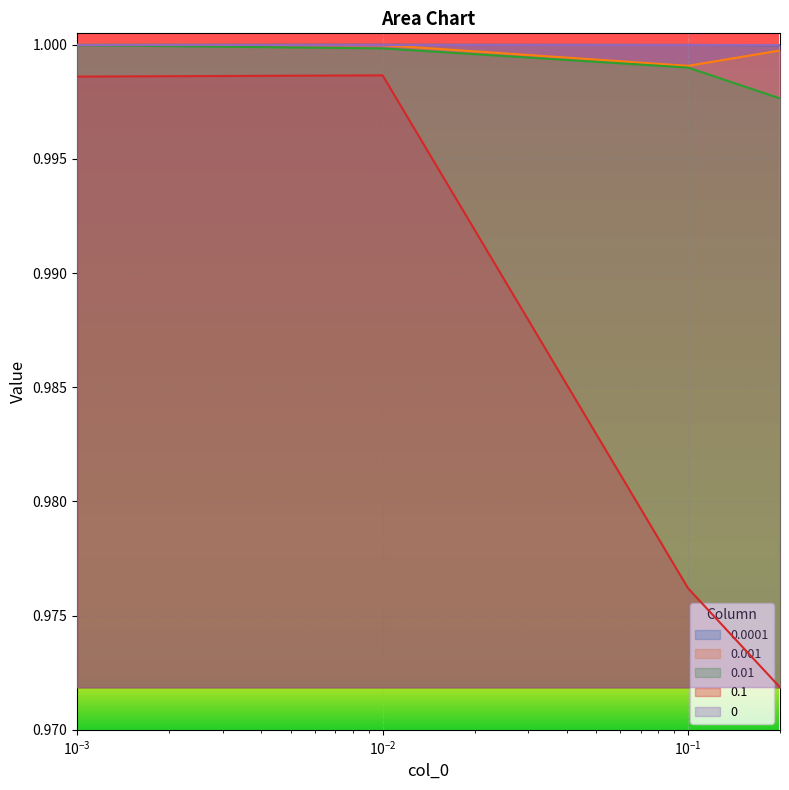

True or false: 0.0001 and 0.01 intersect in this chart.

False